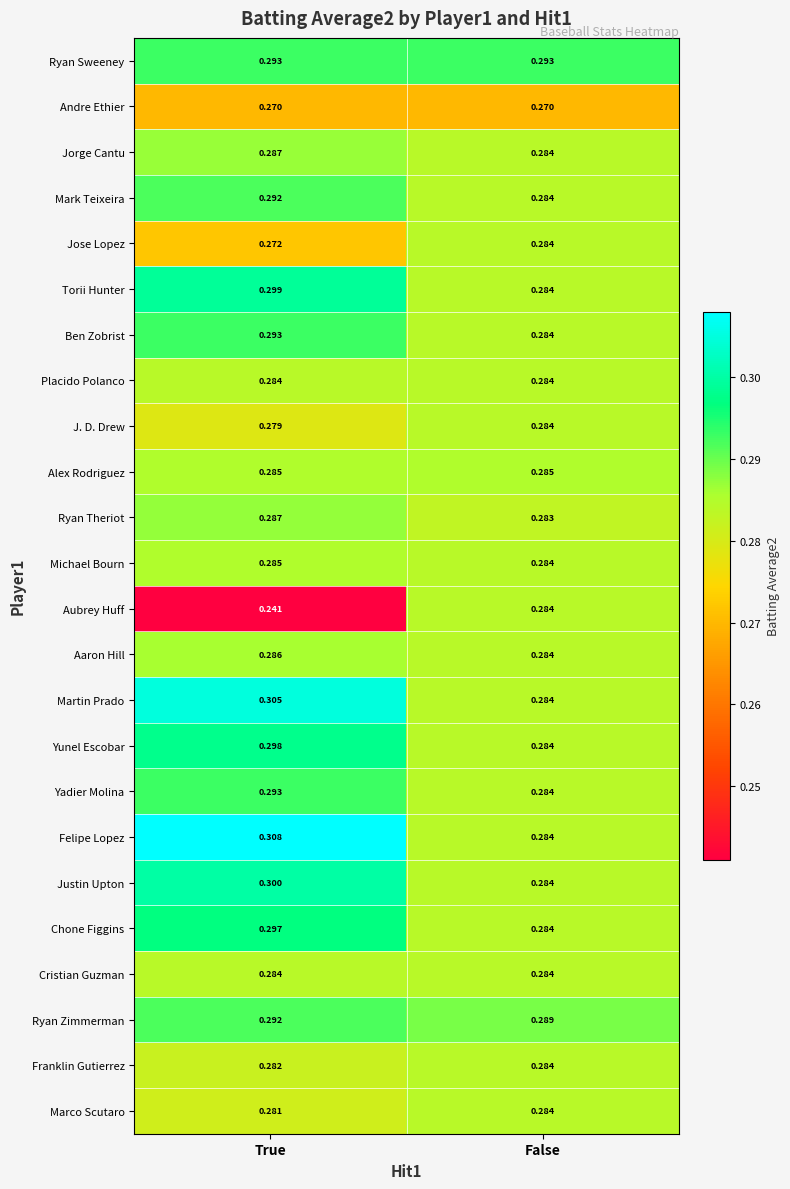

Where is Franklin Gutierrez nearest to the value 0?

True